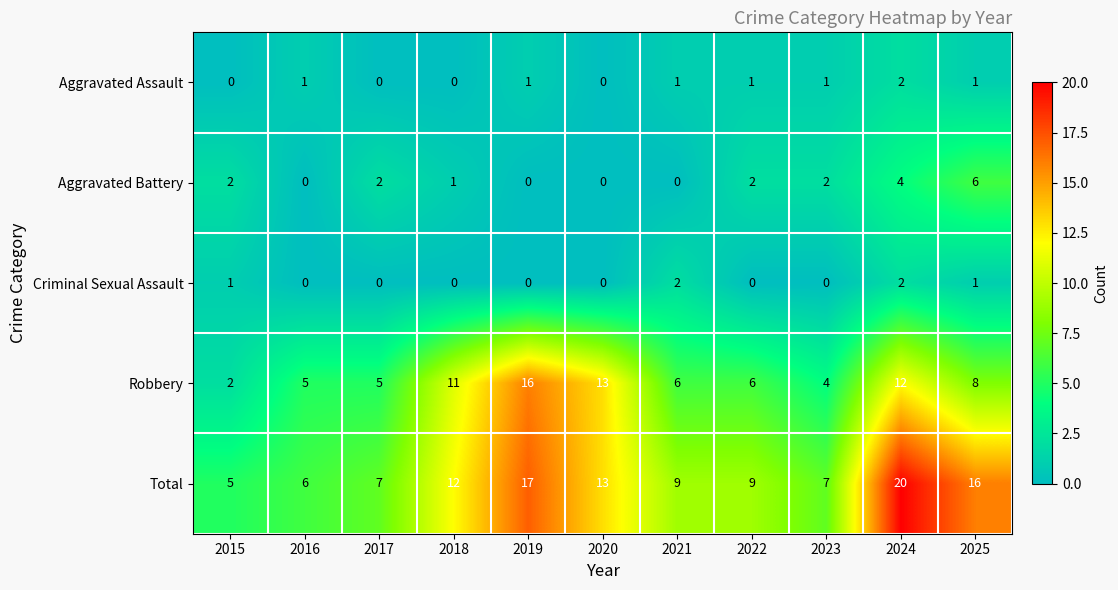

Which series has the largest range (max minus min)?

Total